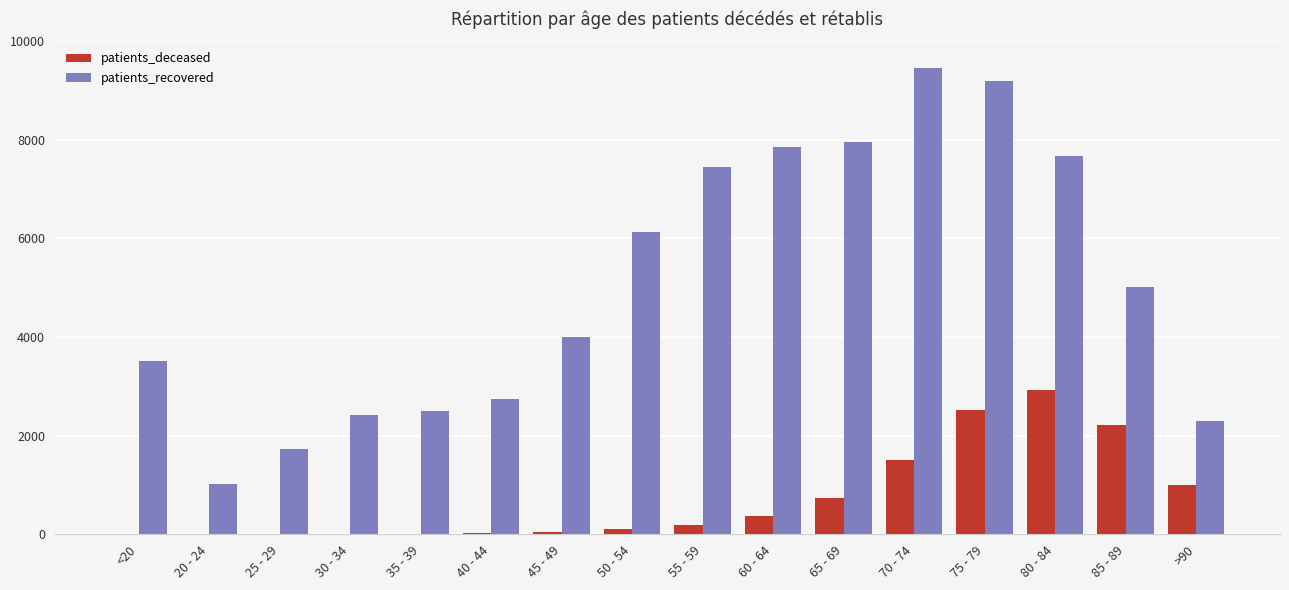

At which category is the sum across all series the highest?

75 - 79